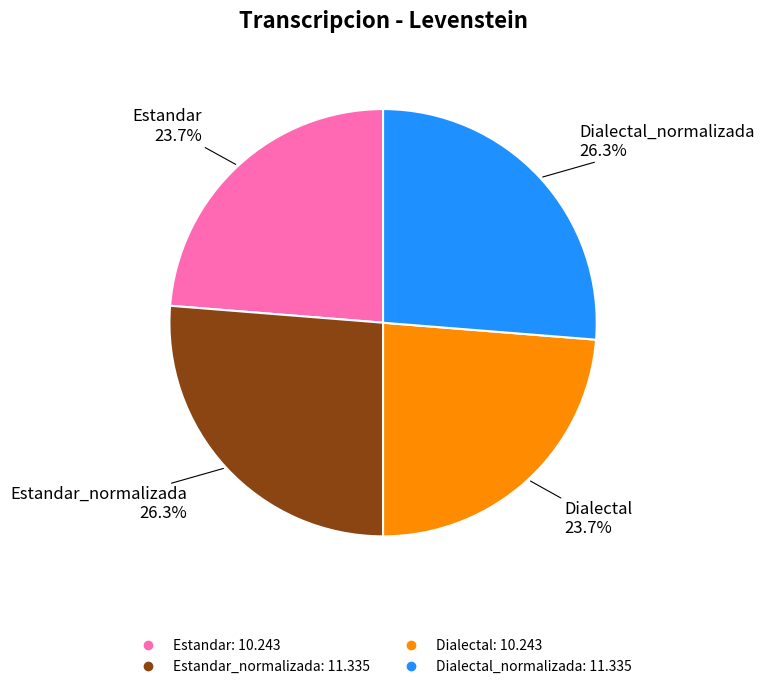

Does any single category account for the majority?

No